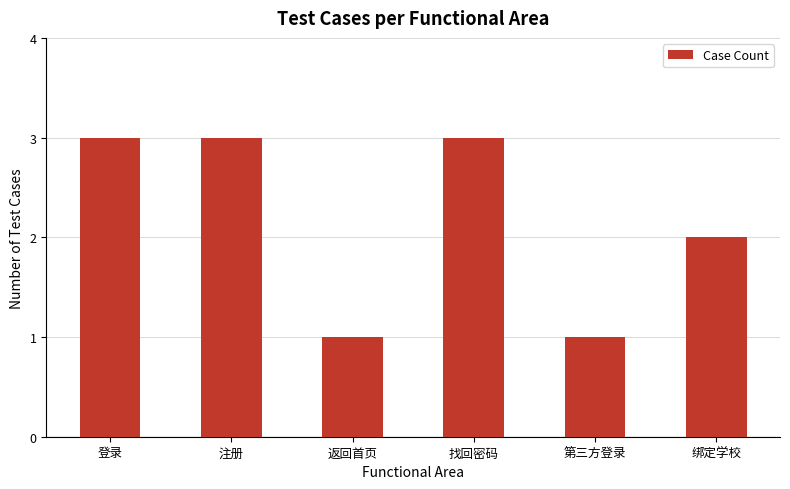

Reading left to right, extract all data points from this chart.

登录=3	注册=3	返回首页=1	找回密码=3	第三方登录=1	绑定学校=2